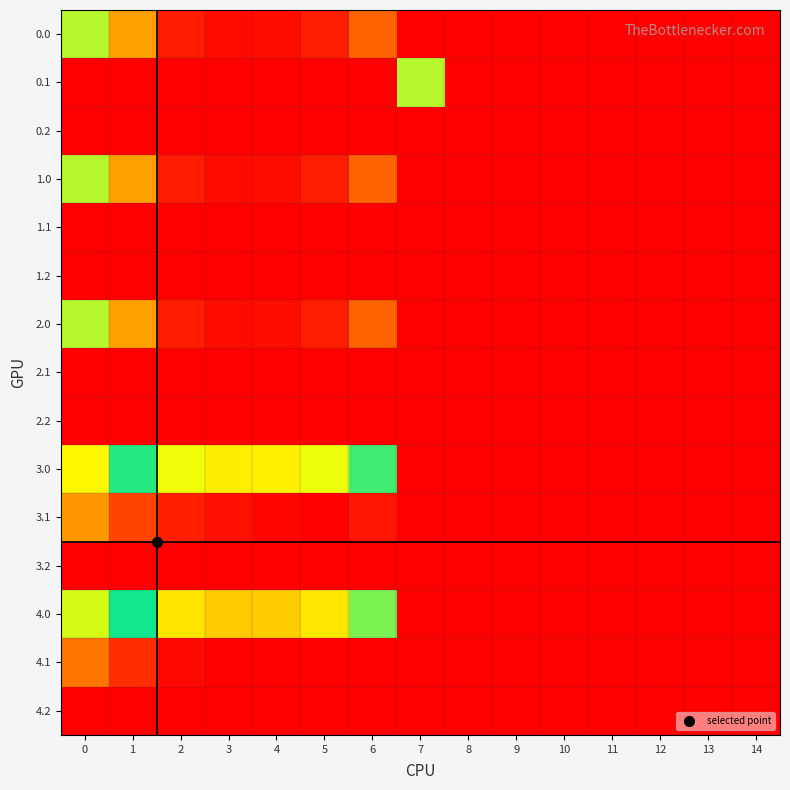

Reading left to right, list all the values displayed in this chart.

0.0: 0=82.0	1=49.5	2=10.3	3=4.4	4=4.9	5=10.8	6=35.0	7=0.0	8=0.0	9=0.0	10=0.0	11=0.0	12=0.0	13=0.0	14=0.0
0.1: 0=0.0	1=0.0	2=0.0	3=0.0	4=0.0	5=0.0	6=0.0	7=81.6	8=0.0	9=0.0	10=0.0	11=0.0	12=0.0	13=0.0	14=0.0
0.2: 0=0.0	1=0.0	2=0.0	3=0.0	4=0.0	5=0.0	6=0.0	7=0.0	8=0.0	9=0.0	10=0.0	11=0.0	12=0.0	13=0.0	14=0.0
1.0: 0=82.0	1=49.5	2=10.3	3=4.4	4=4.9	5=10.8	6=35.0	7=0.0	8=0.0	9=0.0	10=0.0	11=0.0	12=0.0	13=0.0	14=0.0
1.1: 0=0.0	1=0.0	2=0.0	3=0.0	4=0.0	5=0.0	6=214.2	7=0.0	8=0.0	9=0.0	10=0.0	11=0.0	12=0.0	13=0.0	14=0.0
1.2: 0=0.0	1=0.0	2=0.0	3=0.0	4=0.0	5=0.0	6=0.0	7=0.0	8=0.0	9=0.0	10=0.0	11=0.0	12=0.0	13=0.0	14=0.0
2.0: 0=82.0	1=49.5	2=10.3	3=4.4	4=4.9	5=10.8	6=35.0	7=0.0	8=0.0	9=0.0	10=0.0	11=0.0	12=0.0	13=0.0	14=0.0
2.1: 0=0.0	1=0.0	2=0.0	3=0.0	4=0.0	5=0.0	6=0.0	7=0.0	8=0.0	9=0.0	10=0.0	11=0.0	12=0.0	13=0.0	14=0.0
2.2: 0=0.0	1=0.0	2=0.0	3=0.0	4=0.0	5=0.0	6=0.0	7=0.0	8=0.0	9=0.0	10=0.0	11=0.0	12=0.0	13=0.0	14=0.0
3.0: 0=145.0	1=112.5	2=73.3	3=67.4	4=67.9	5=73.8	6=98.0	7=0.0	8=0.0	9=0.0	10=0.0	11=0.0	12=0.0	13=0.0	14=0.0
3.1: 0=47.6	1=24.1	2=10.9	3=5.7	4=2.6	5=0.0	6=8.2	7=0.0	8=0.0	9=0.0	10=0.0	11=0.0	12=0.0	13=0.0	14=0.0
3.2: 0=0.0	1=0.0	2=0.0	3=0.0	4=0.0	5=0.0	6=0.0	7=0.0	8=0.0	9=0.0	10=0.0	11=0.0	12=0.0	13=0.0	14=0.0
4.0: 0=137.0	1=104.5	2=65.3	3=59.4	4=59.9	5=65.8	6=90.0	7=0.0	8=0.0	9=0.0	10=0.0	11=0.0	12=0.0	13=0.0	14=0.0
4.1: 0=39.6	1=16.1	2=2.9	3=0.0	4=0.0	5=0.0	6=0.2	7=0.0	8=0.0	9=0.0	10=0.0	11=0.0	12=0.0	13=0.0	14=0.0
4.2: 0=0.0	1=0.0	2=0.0	3=0.0	4=0.0	5=0.0	6=0.0	7=0.0	8=0.0	9=0.0	10=0.0	11=0.0	12=0.0	13=0.0	14=0.0